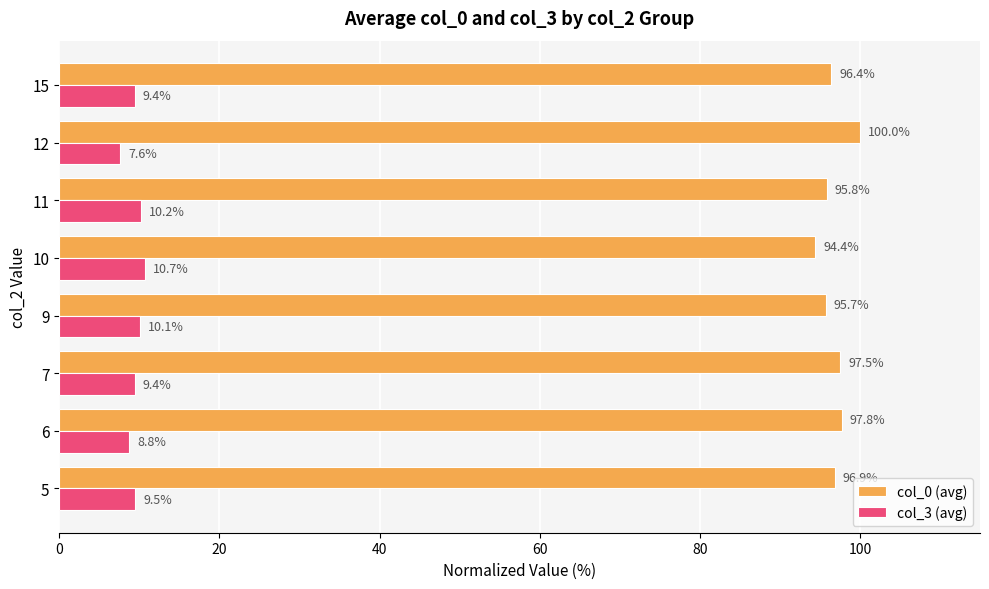

Read the col_3 (avg) value at 9.

10.1